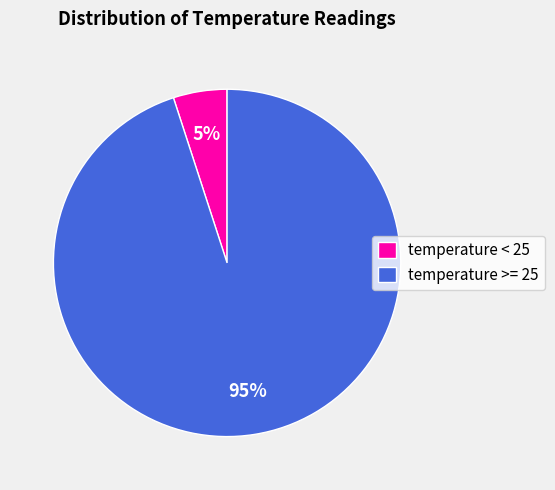

To the nearest percent, what is the difference between the temperature >= 25 and temperature < 25 slice percentages?

90%